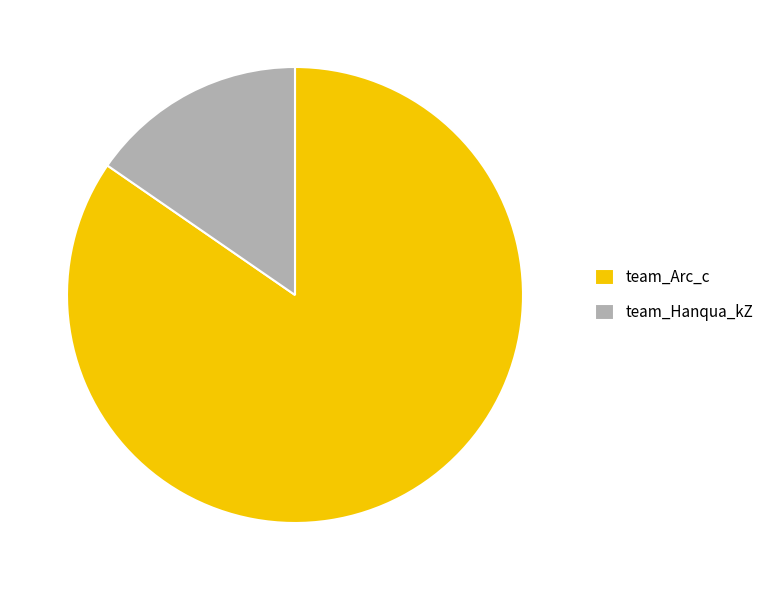

Do team_Arc_c and team_Hanqua_kZ together represent more than half of the pie?

Yes